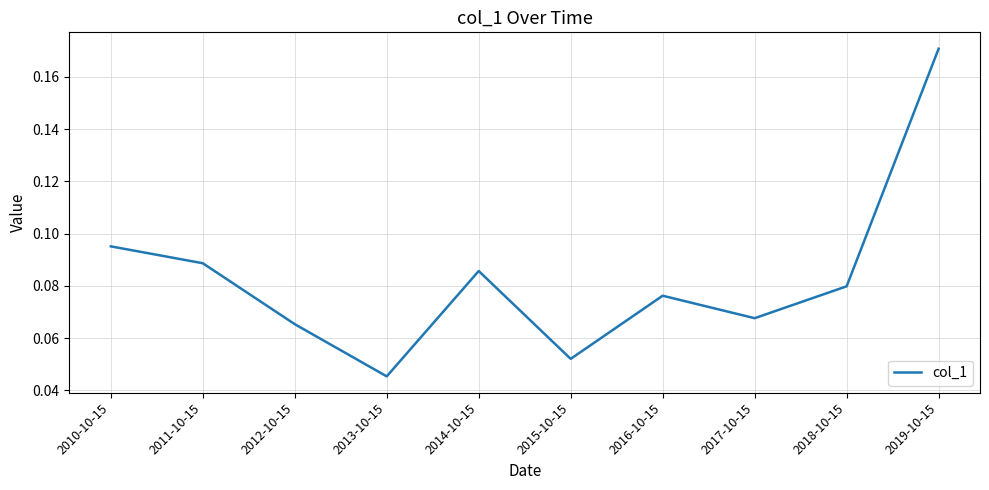

Which category has the lowest value across all series?

2013-10-15